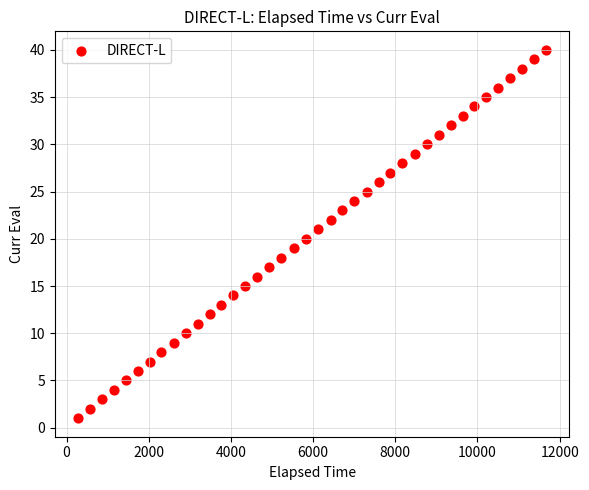

What is the range of Y values (max minus min)?

39